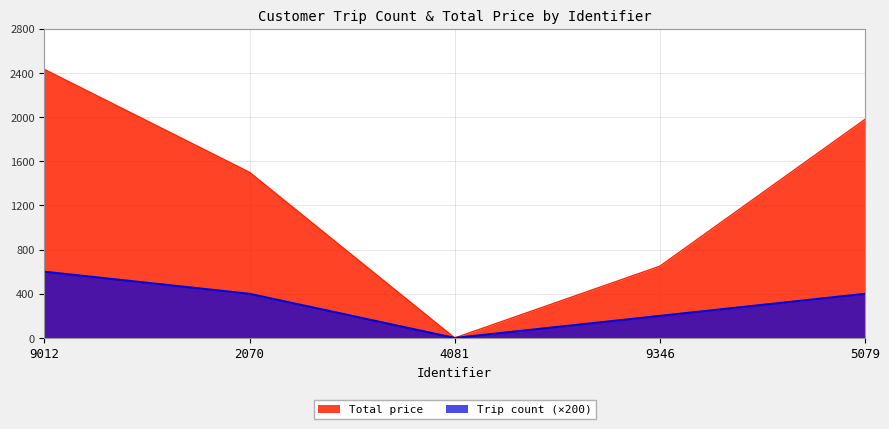

How many interior local valleys does the Total price series have?

1